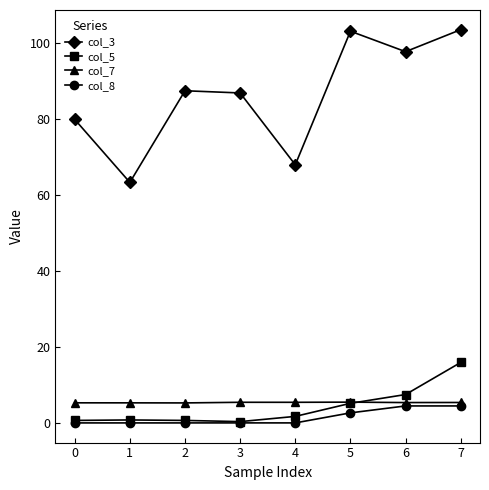

Which series has the largest total across all categories?

col_3